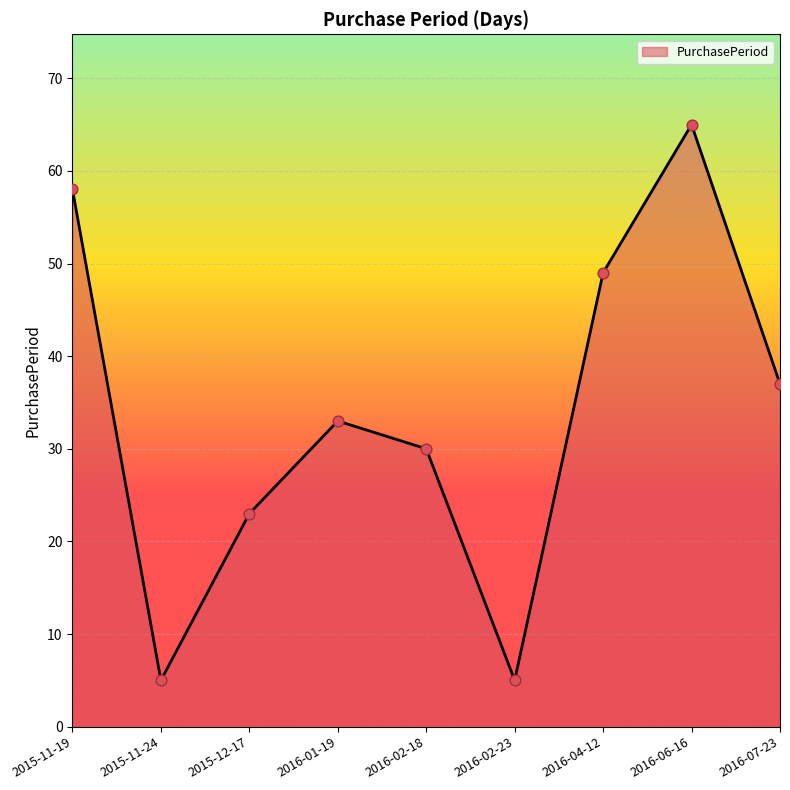

Between 2016-04-12 and 2015-12-17, which is larger?

2016-04-12